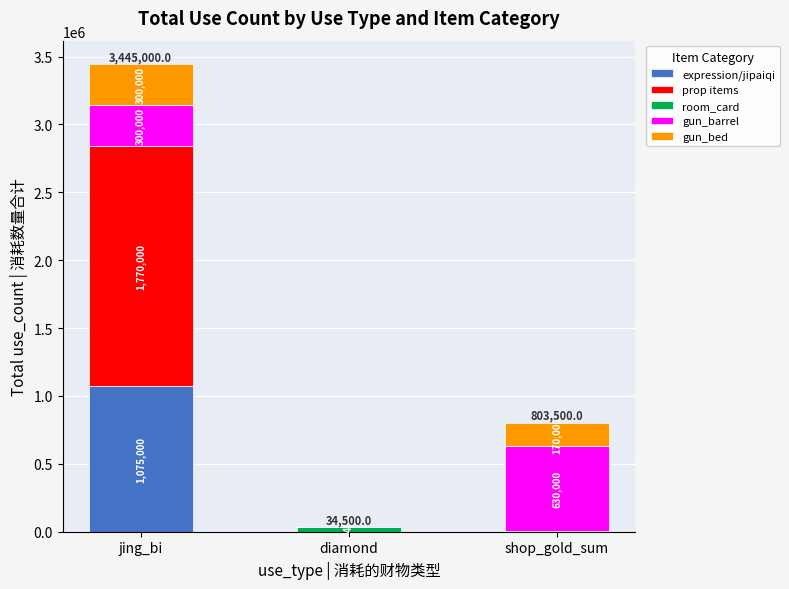

What is the sum of all expression/jipaiqi values?

1075100